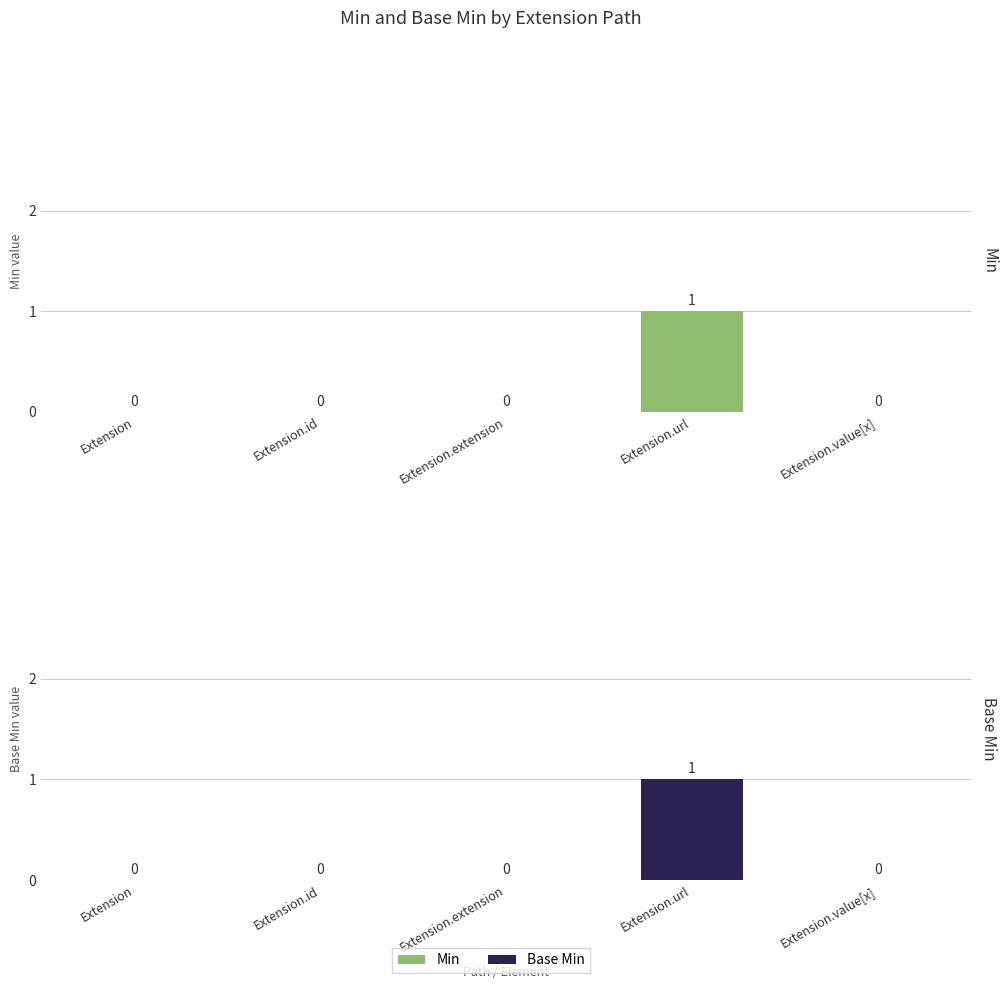

True or false: Min has a value of -1 at Extension.id.

False